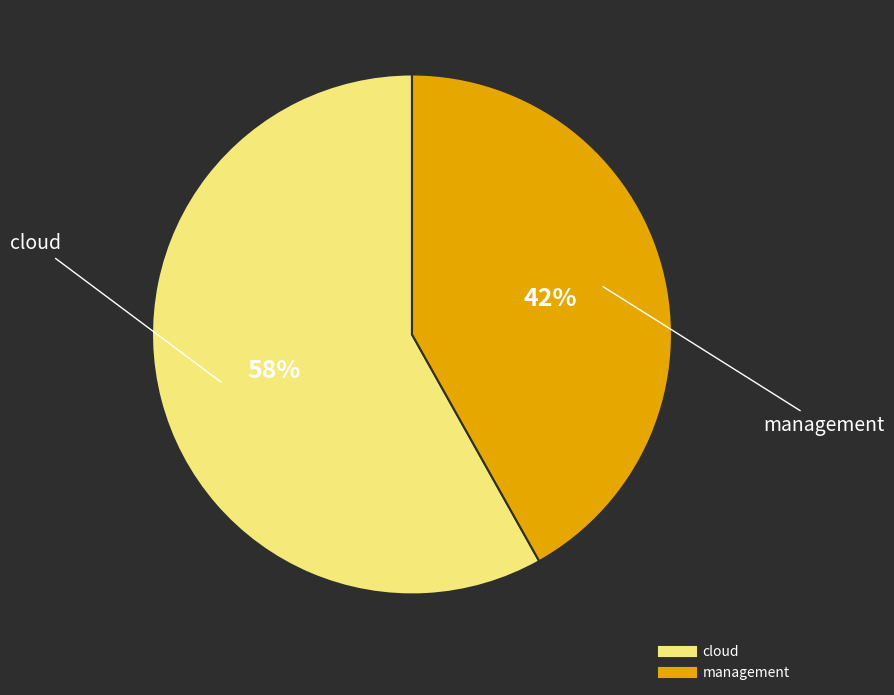

Between management and cloud, which is larger?

cloud